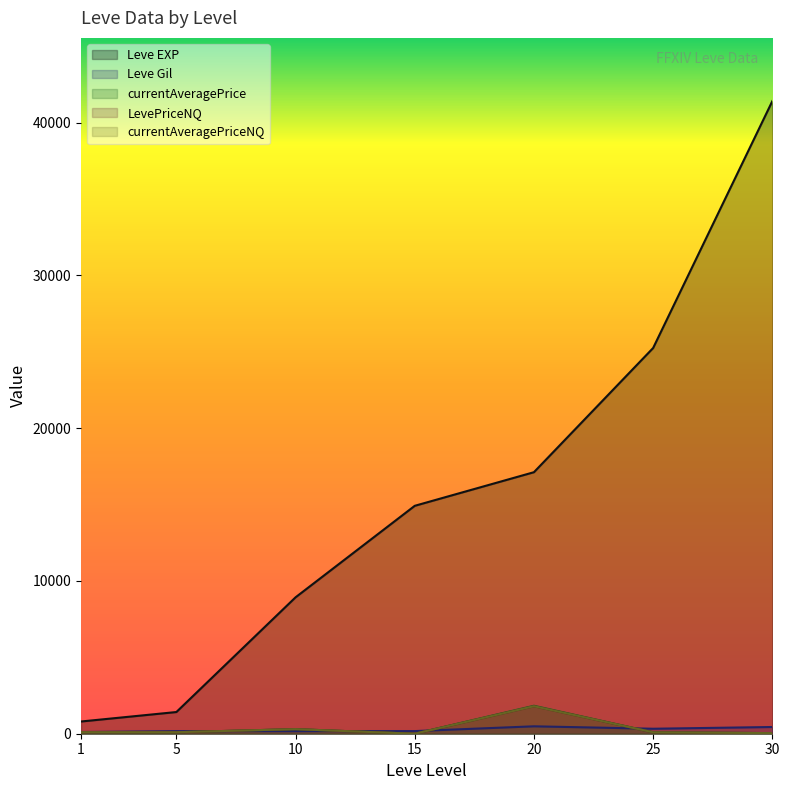

Between 1 and 5, which series saw the biggest shift?

Leve EXP